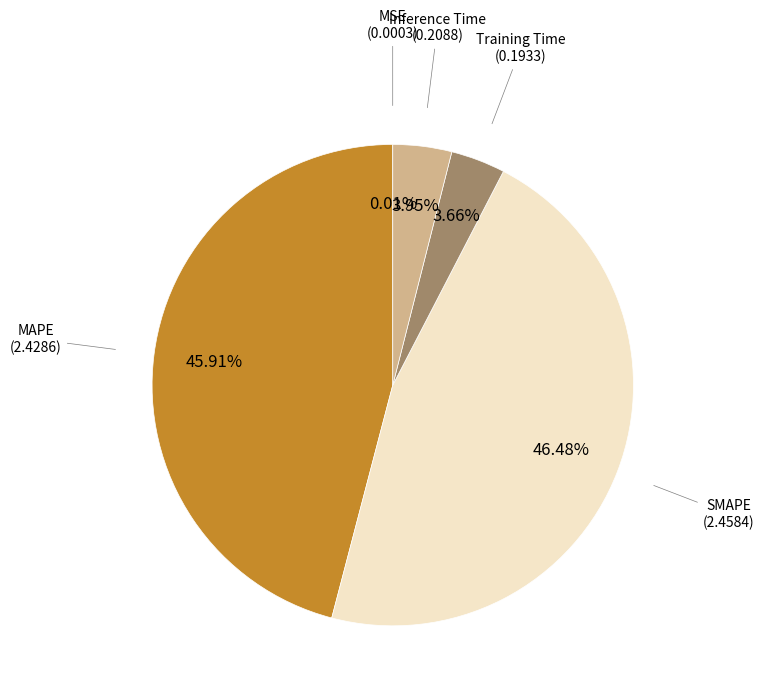

Is there a majority slice in this chart?

No